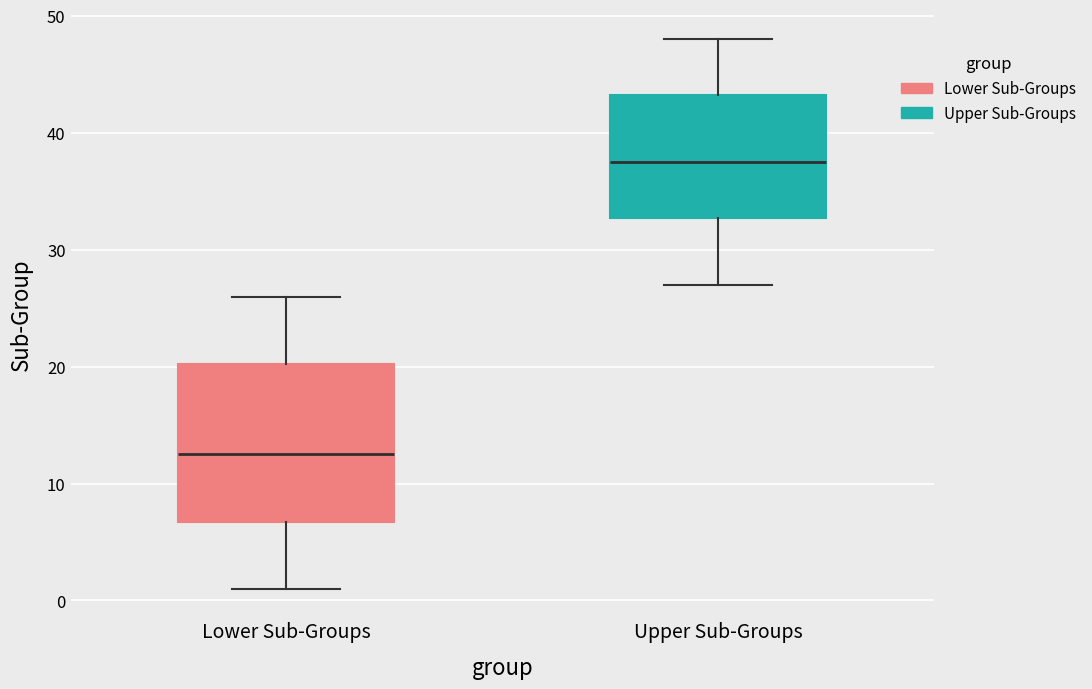

Reading left to right, transcribe this box plot: for each box, give where its median line is, the range the box spans, and where its two whiskers end, as read against the y-axis. The values are not printed on the chart, so give them approximately, as read against the axis.

Lower Sub-Groups: median 13, box 7 to 20, whiskers 1 to 26
Upper Sub-Groups: median 38, box 33 to 43, whiskers 27 to 48